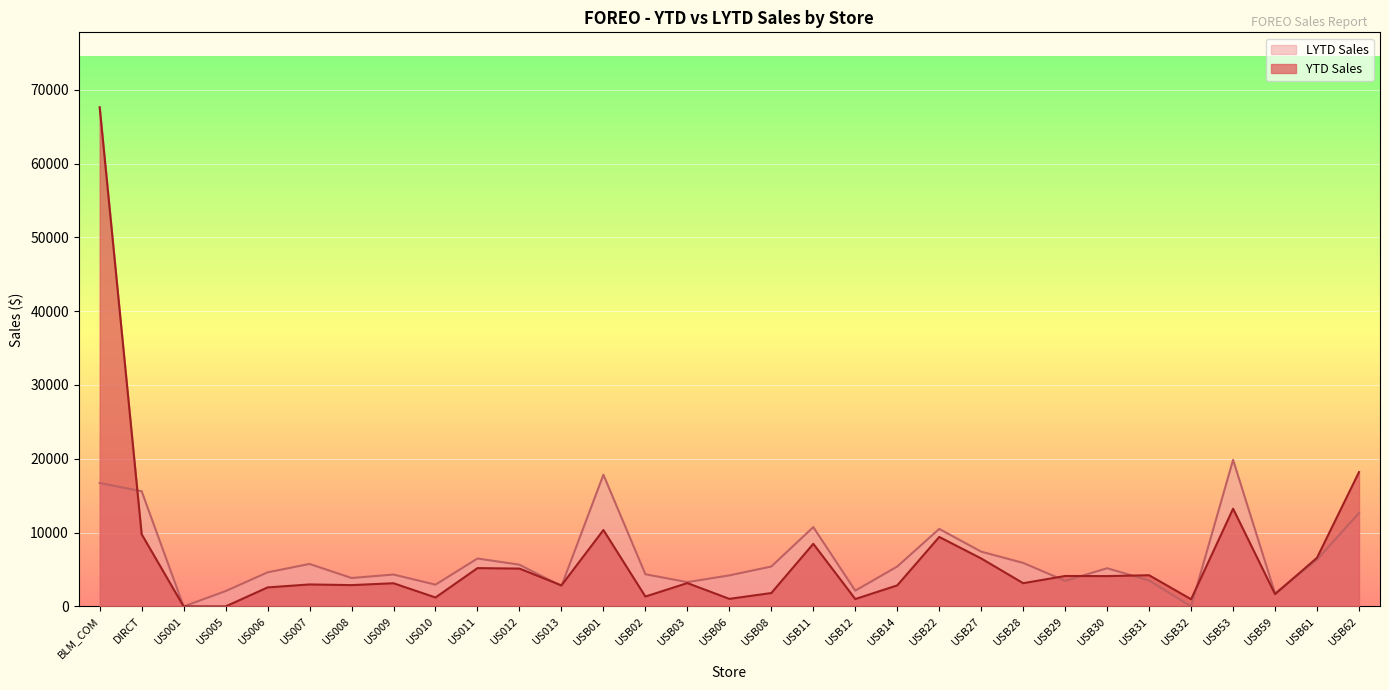

List the labels in order of YTD Sales value, largest first.

BLM_COM, USB62, USB53, USB01, DIRCT, USB22, USB11, USB61, USB27, US011, US012, USB31, USB29, USB30, USB03, USB28, US009, US007, US008, US013, USB14, US006, USB08, USB59, USB02, US010, USB06, USB12, USB32, US001, US005